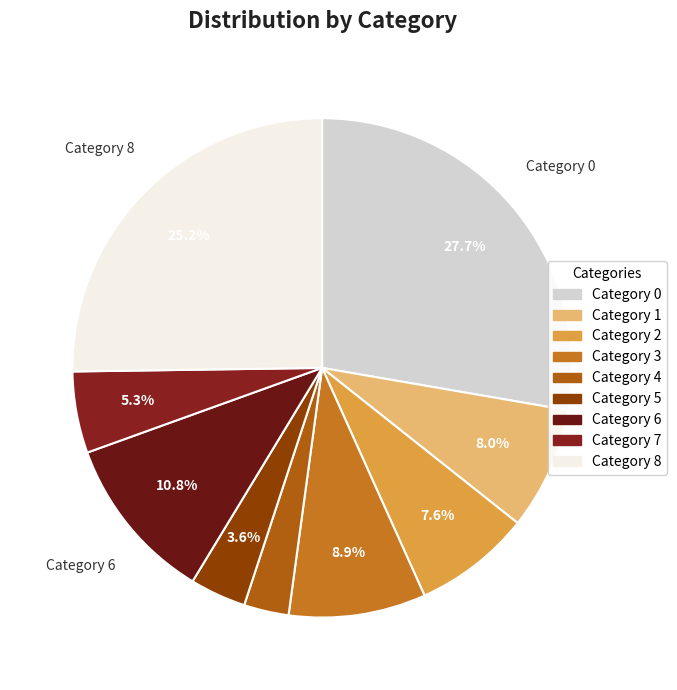

How many slices are in this pie chart?

9